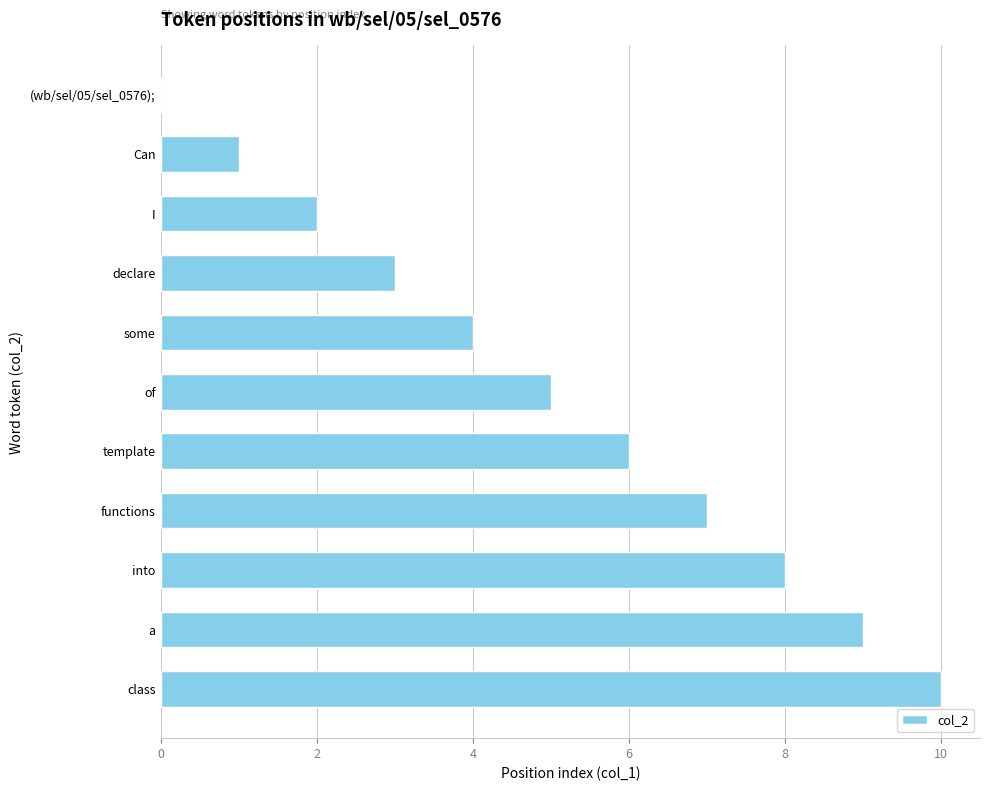

What is the sum of the values at functions and template?

13